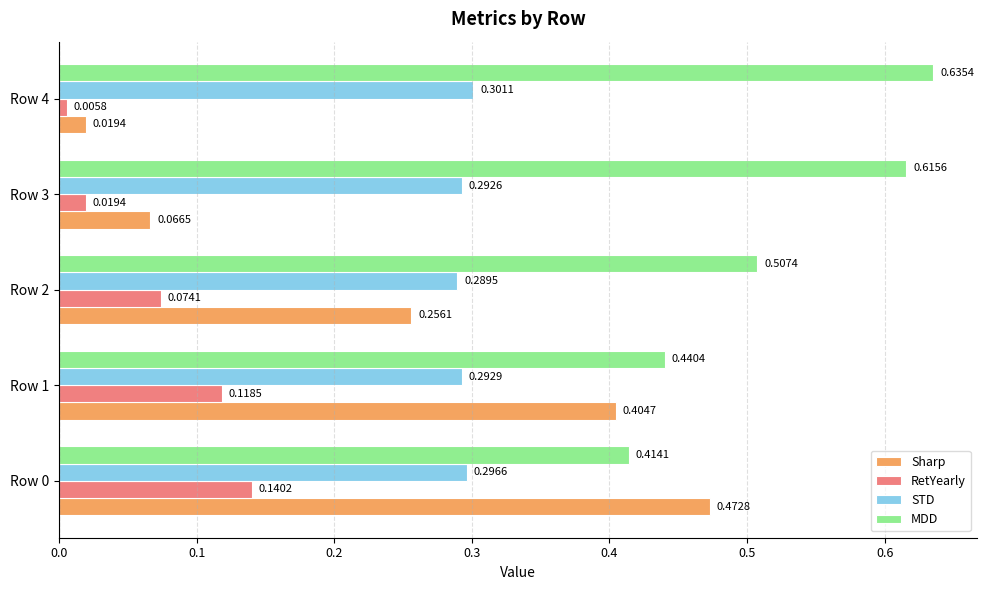

How many distinct data groups are displayed?

4